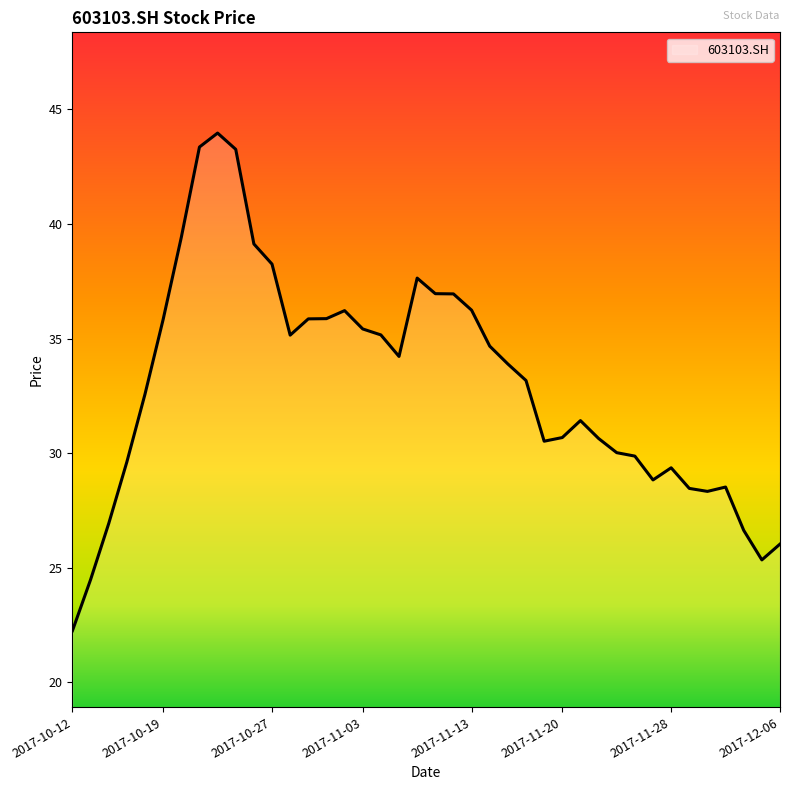

What is the greatest value displayed?

44.0